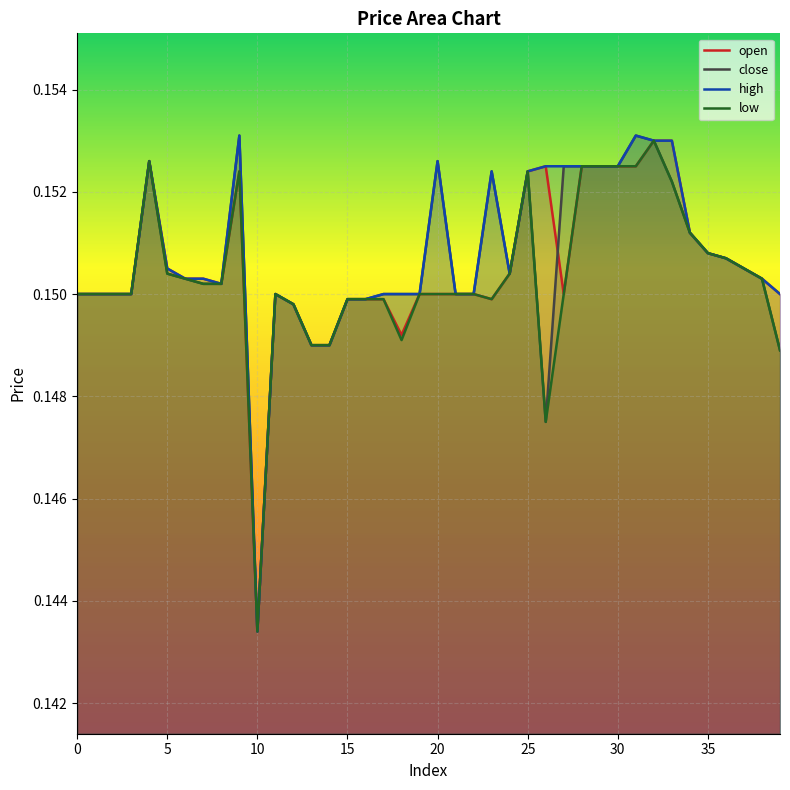

True or false: high and open intersect in this chart.

False